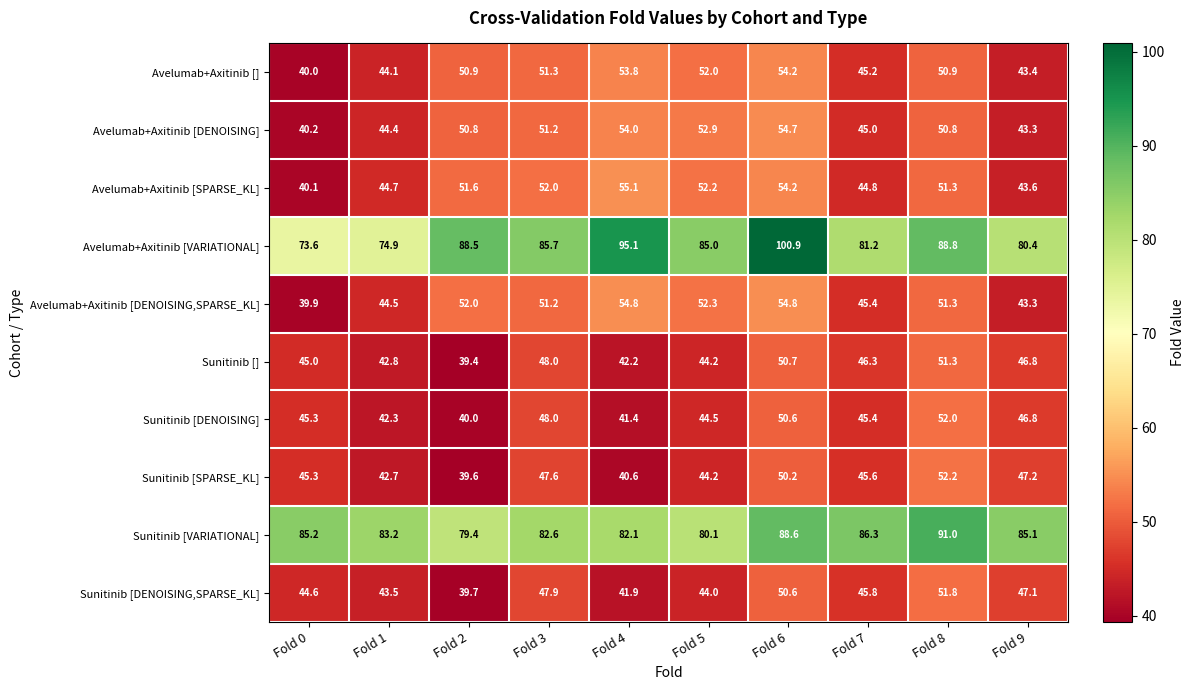

What is the sum of the Sunitinib [SPARSE_KL] values at Fold 6 and Fold 1?

92.9